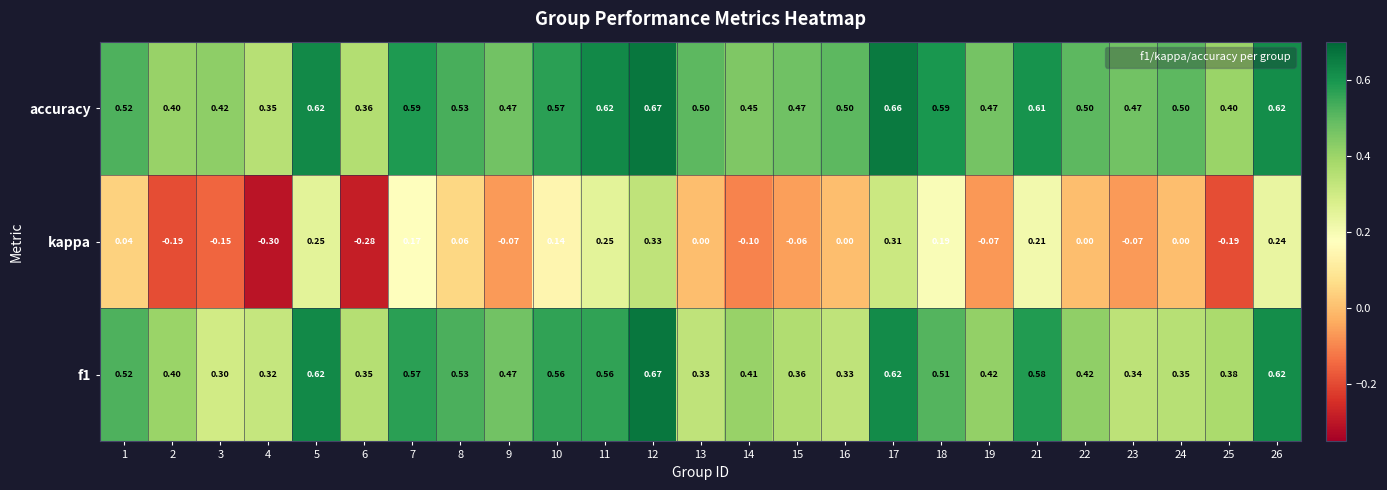

What is the smallest value displayed?

-0.3